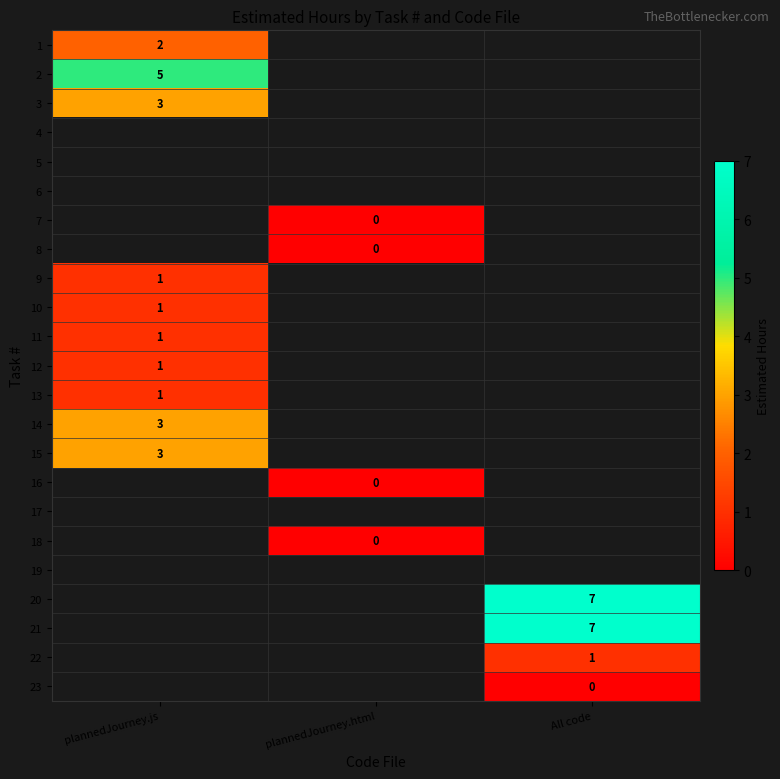

The 3 series shows 5.3 at plannedJourney.js. True or false?

False